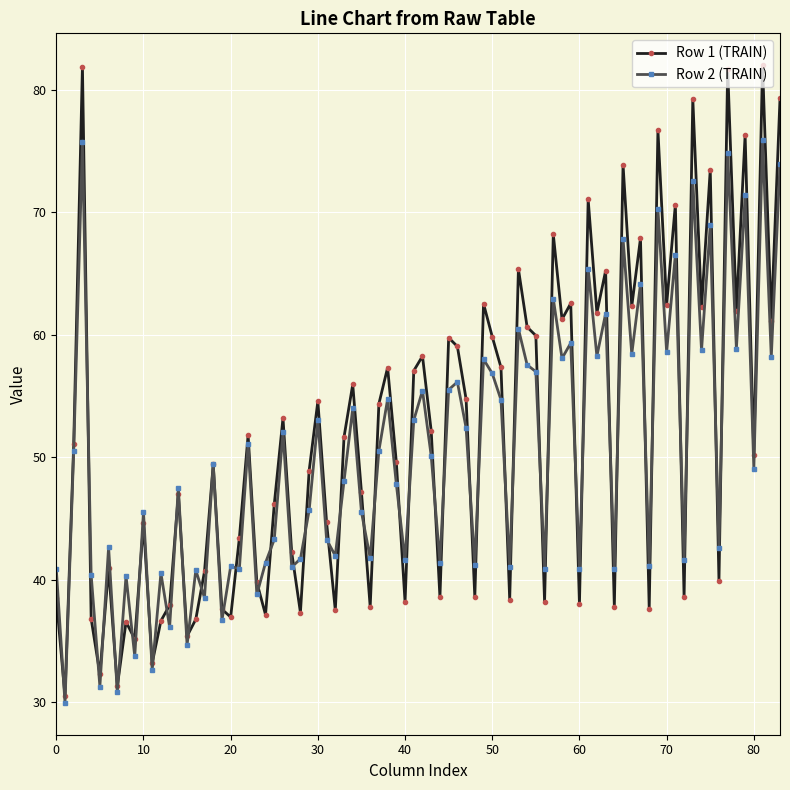

Count the number of data series in this chart.

2